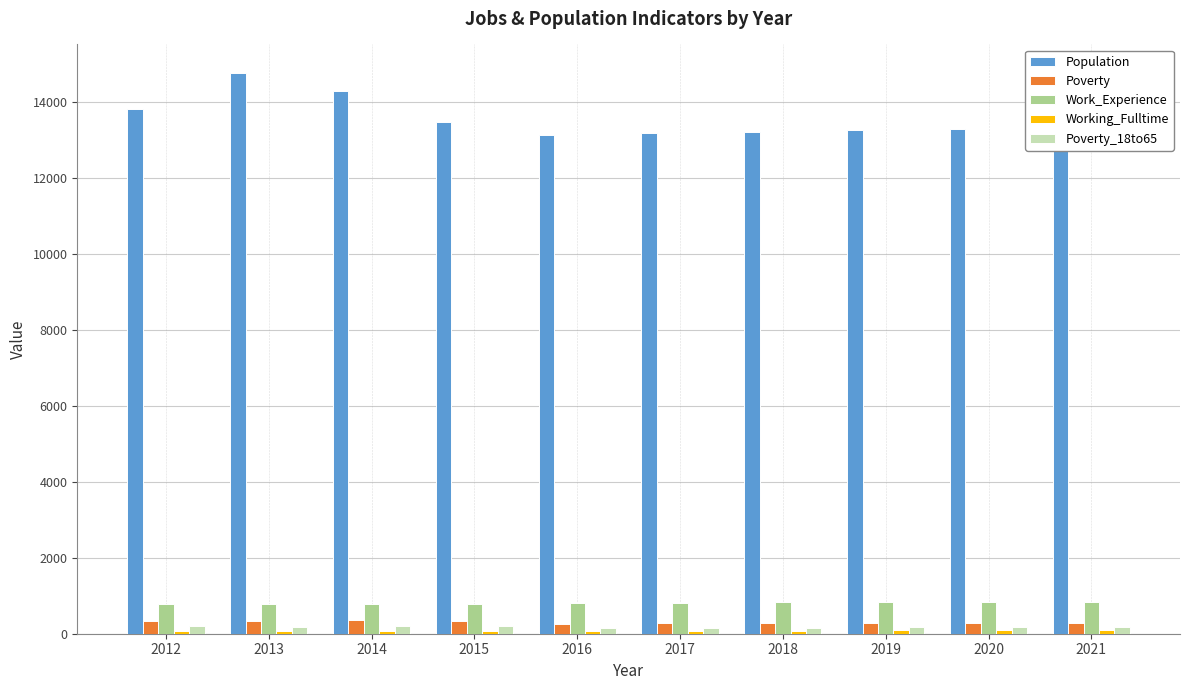

What is the value of the Poverty_18to65 bar at the 10th from the left?

171